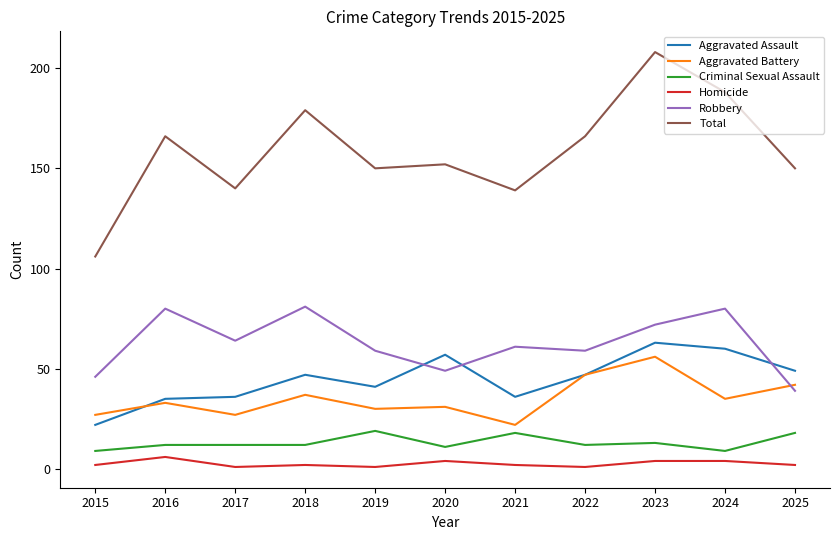

What are all the series names shown in the legend?

Aggravated Assault, Aggravated Battery, Criminal Sexual Assault, Homicide, Robbery, Total